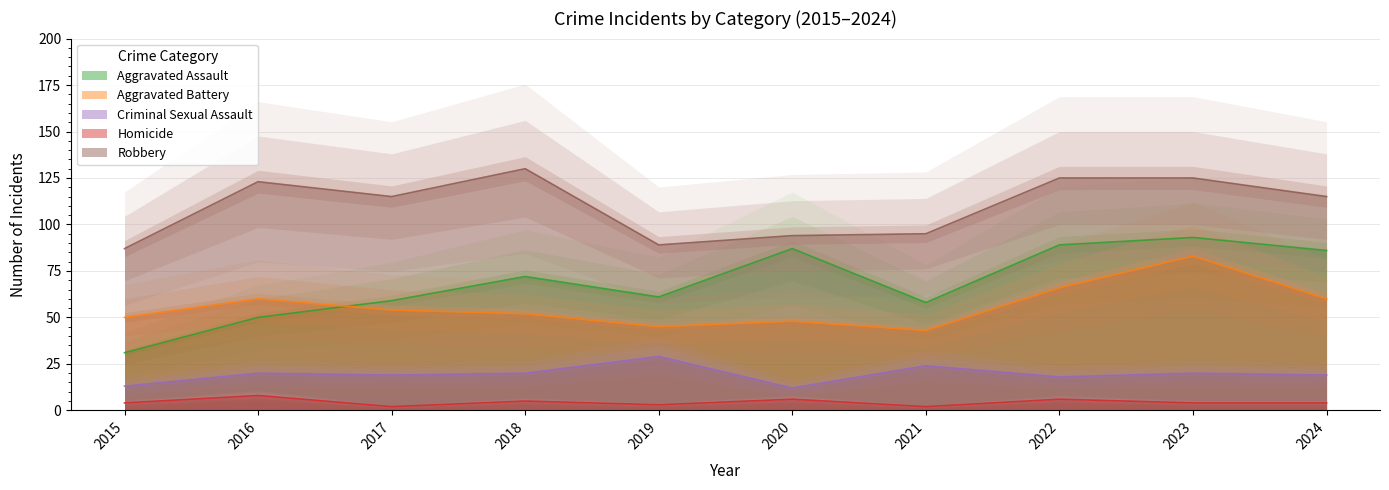

Where is the first local maximum for Criminal Sexual Assault?

2016